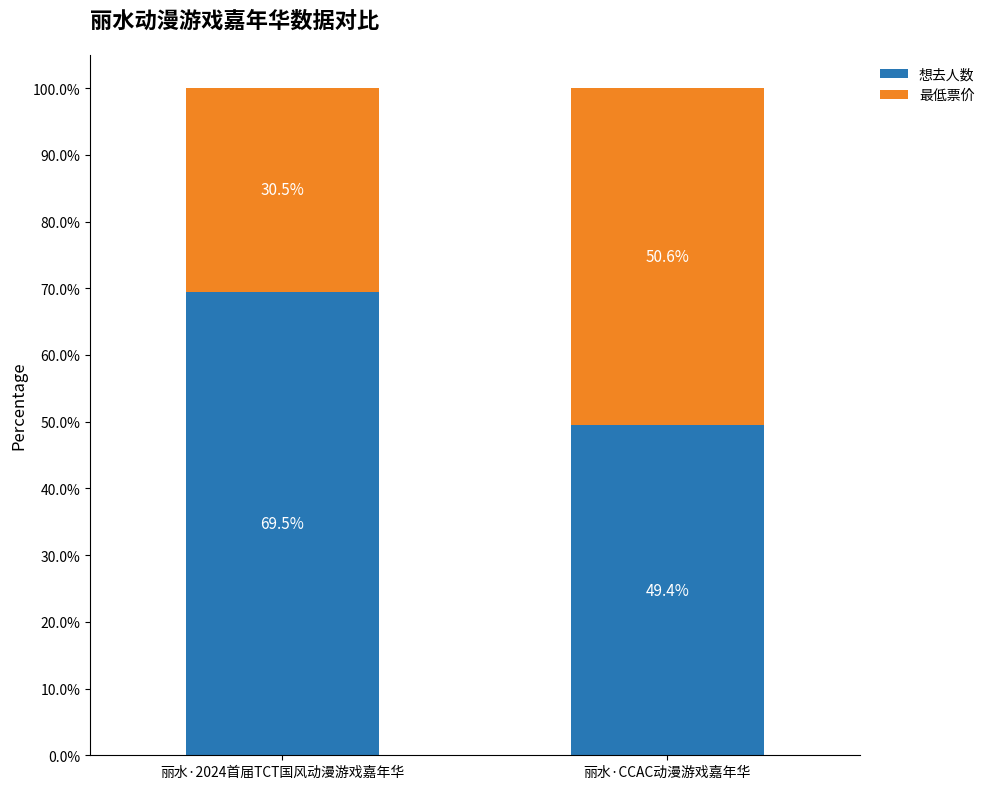

Where does the 想去人数 series first go above 69?

丽水·2024首届TCT国风动漫游戏嘉年华